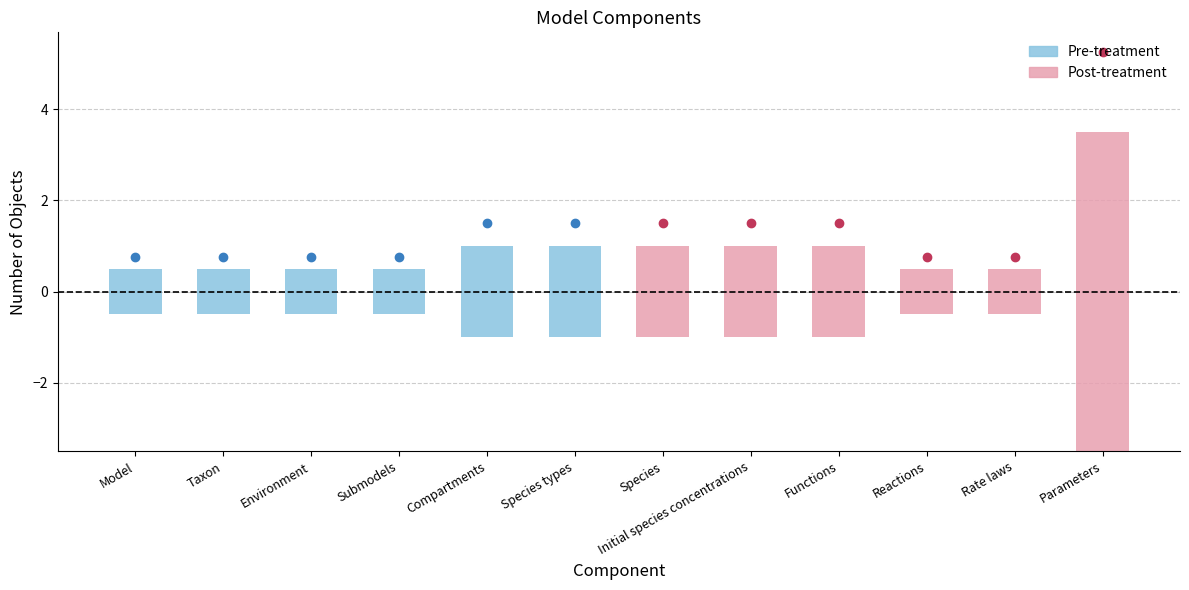

How many categories are shown in the chart?

12